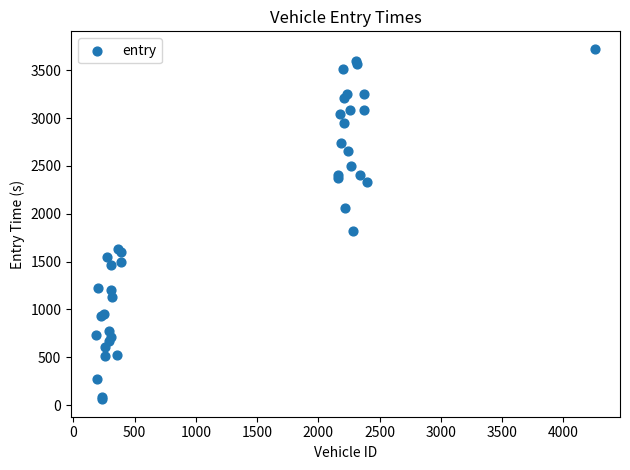

What Y value in the scatter plot is closest to 1892?

1818